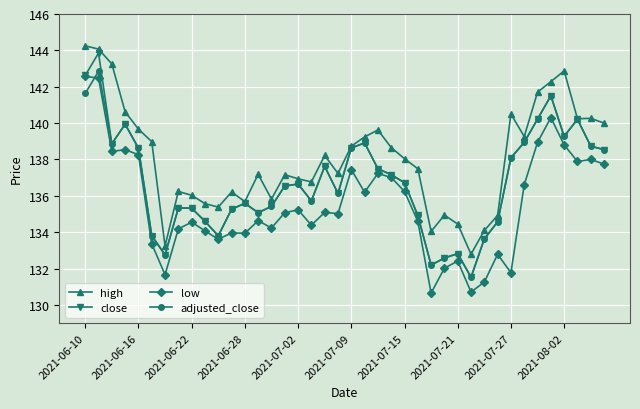

What is the minimum value for close?

131.5